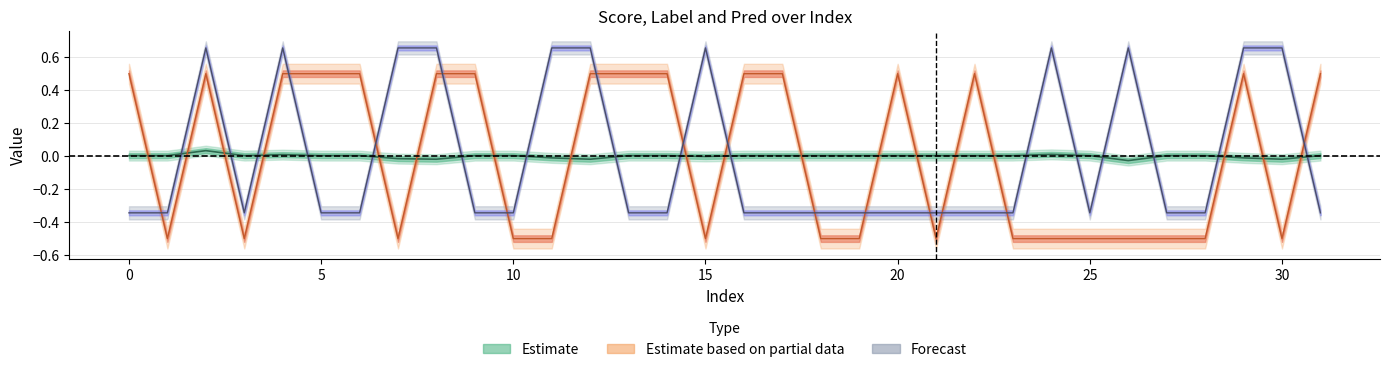

How many series are shown in this chart?

3